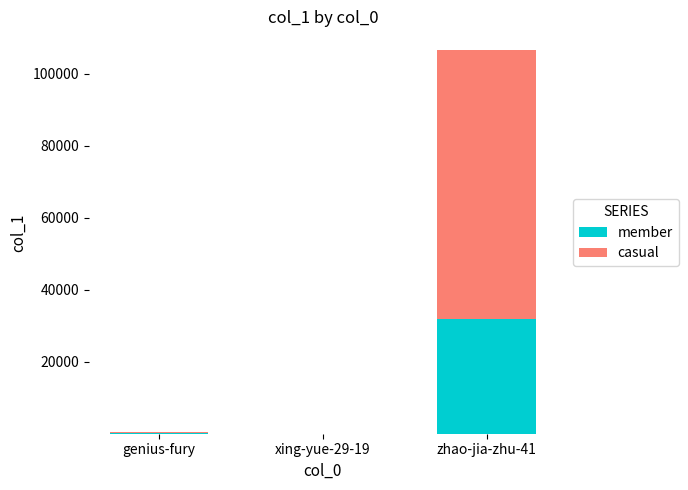

The value of member at zhao-jia-zhu-41 is 52196.0. True or false?

False